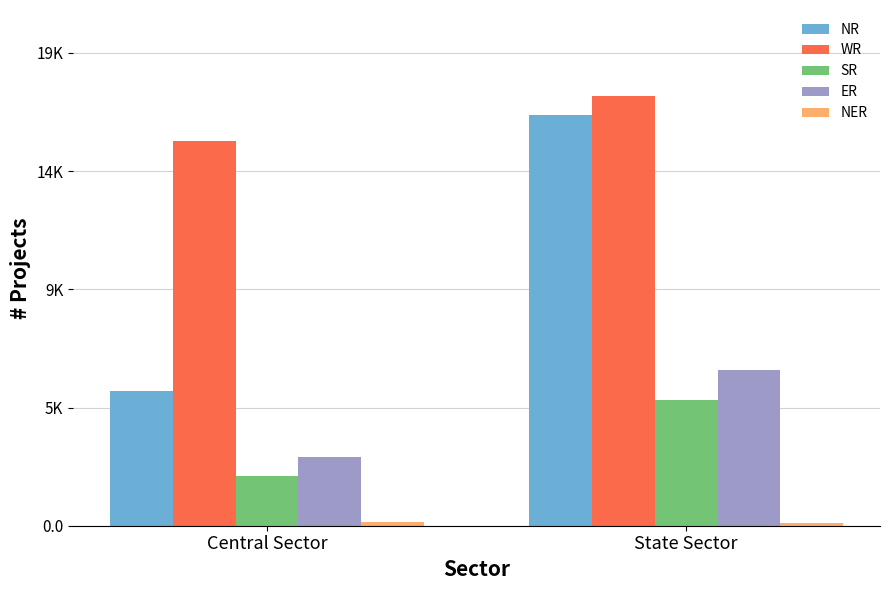

Rank the series by their maximum value, from lowest to highest.

NER, SR, ER, NR, WR